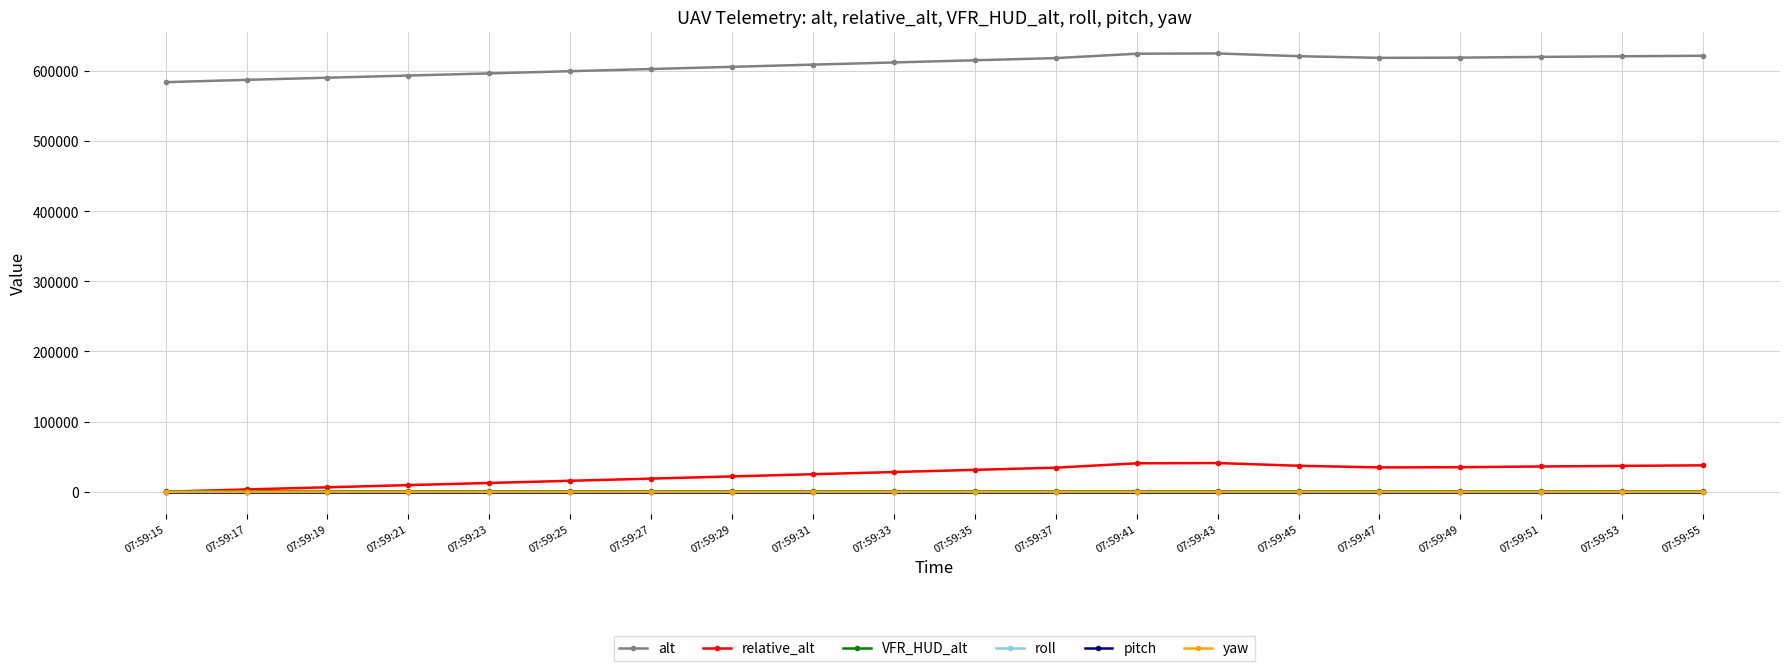

True or false: alt and pitch cross at least once.

False